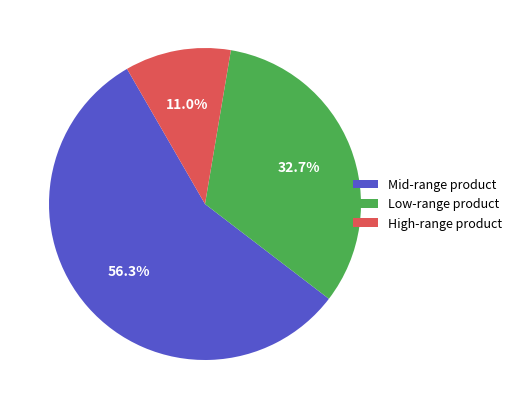

Rank the categories by value from lowest to highest.

High-range product, Low-range product, Mid-range product